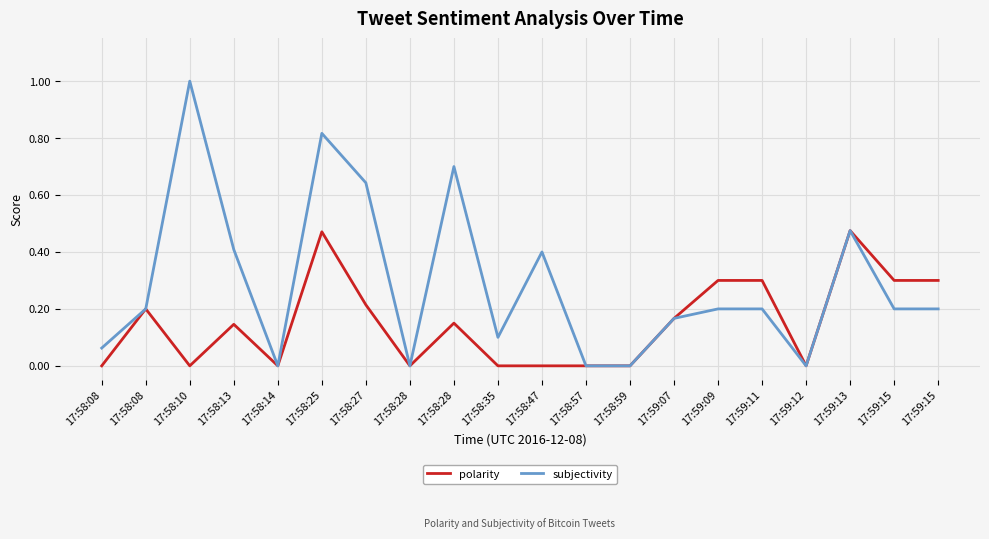

Is this an area chart (filled region under the line)?

No